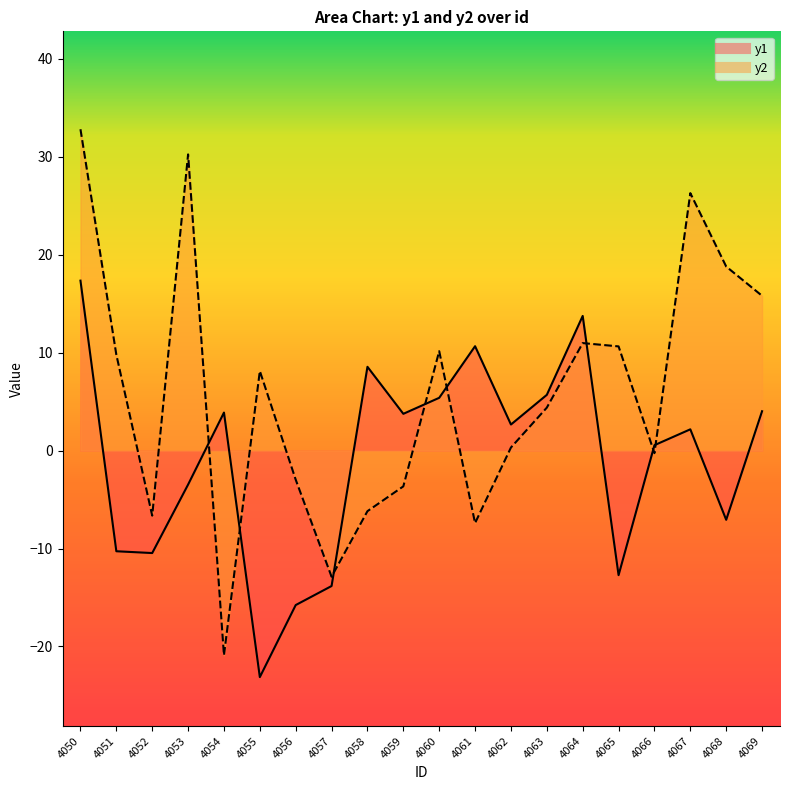

Where does the y1 series first go above 2?

4050